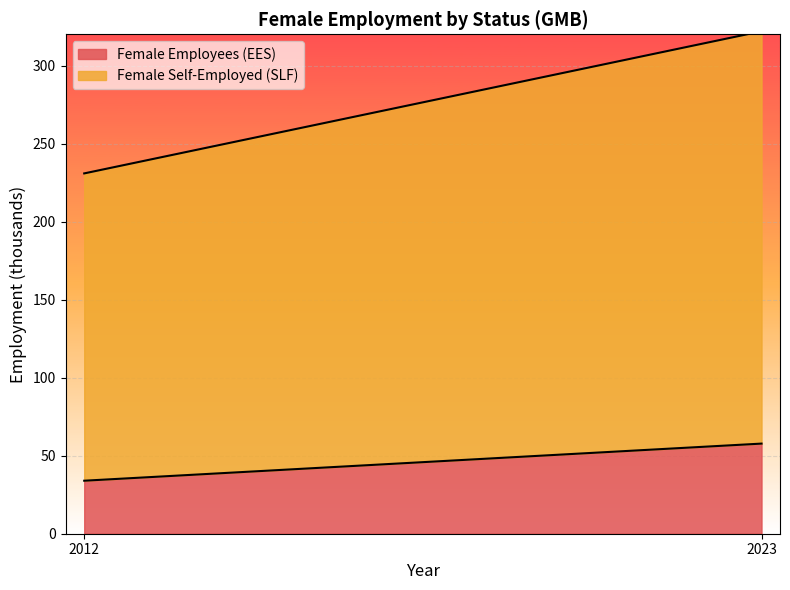

Reading left to right, transcribe all the data shown in this chart.

Female Employees (EES): 2012=34.0	2023=57.7
Female Self-Employed (SLF): 2012=196.9	2023=264.2